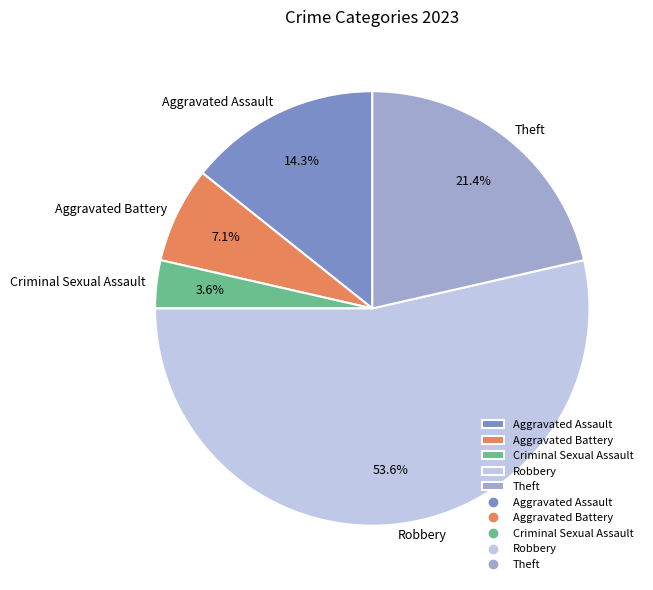

To the nearest percent, what is the combined percentage of Robbery and Aggravated Assault?

68%